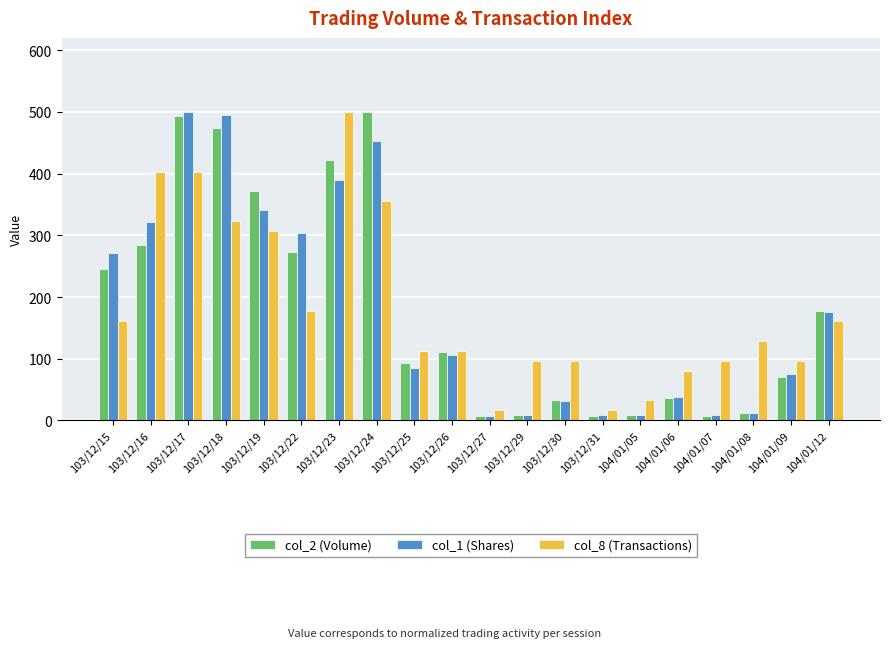

What is the value of the col_8 (Transactions) bar at the 8th from the left?

354.8